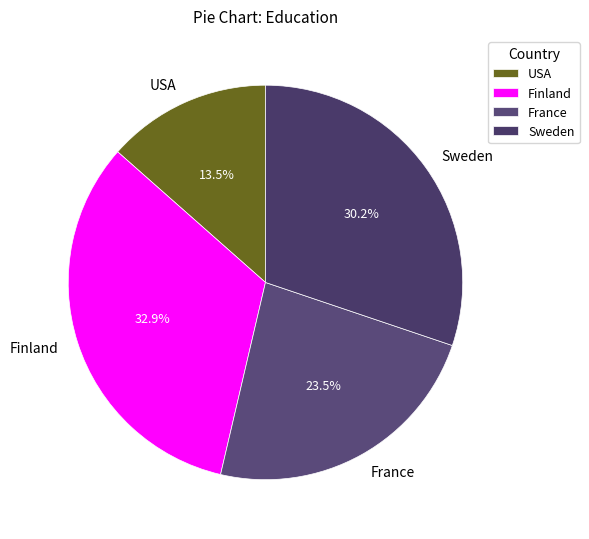

What is the ratio of the value at Sweden to the value at Finland?

0.9